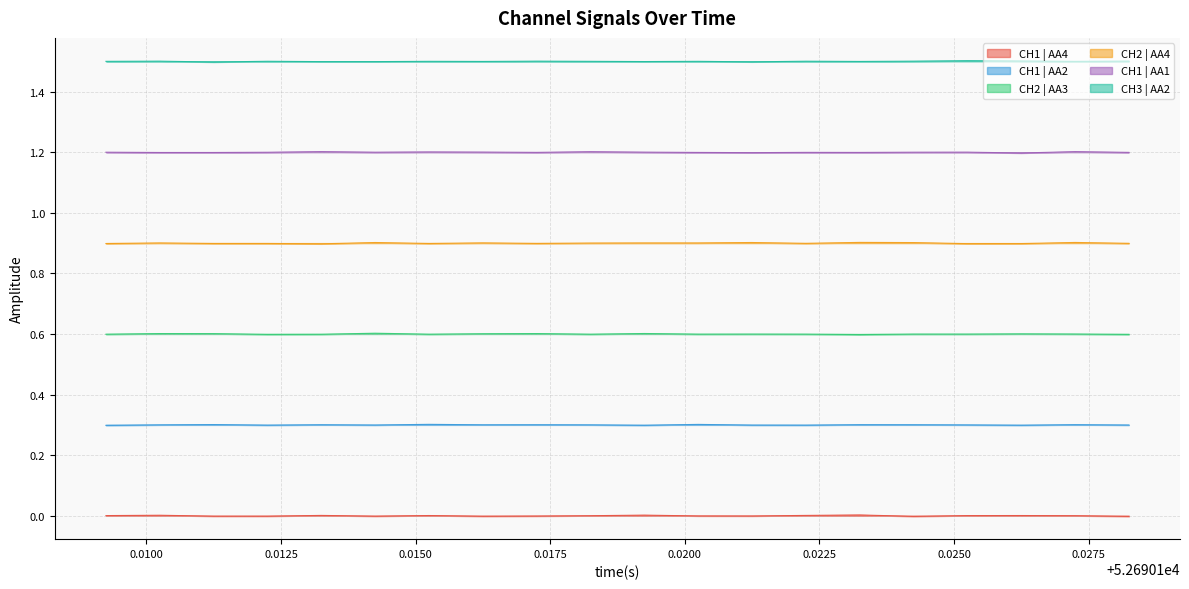

What is the value of the CH2 | AA3 point at the 17th from the left?

0.6